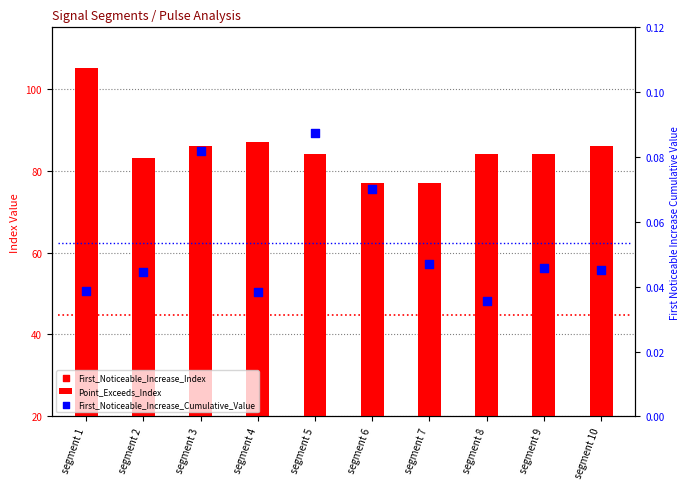

At how many categories does at least one series exceed 28?

10